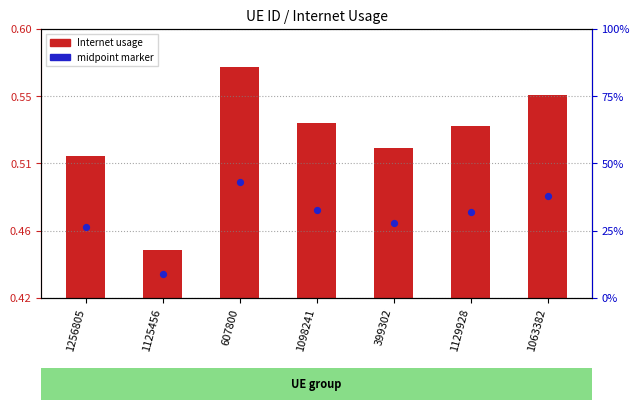

Is the value of Internet usage at 1256805 greater than the value of midpoint marker at 1098241?

No